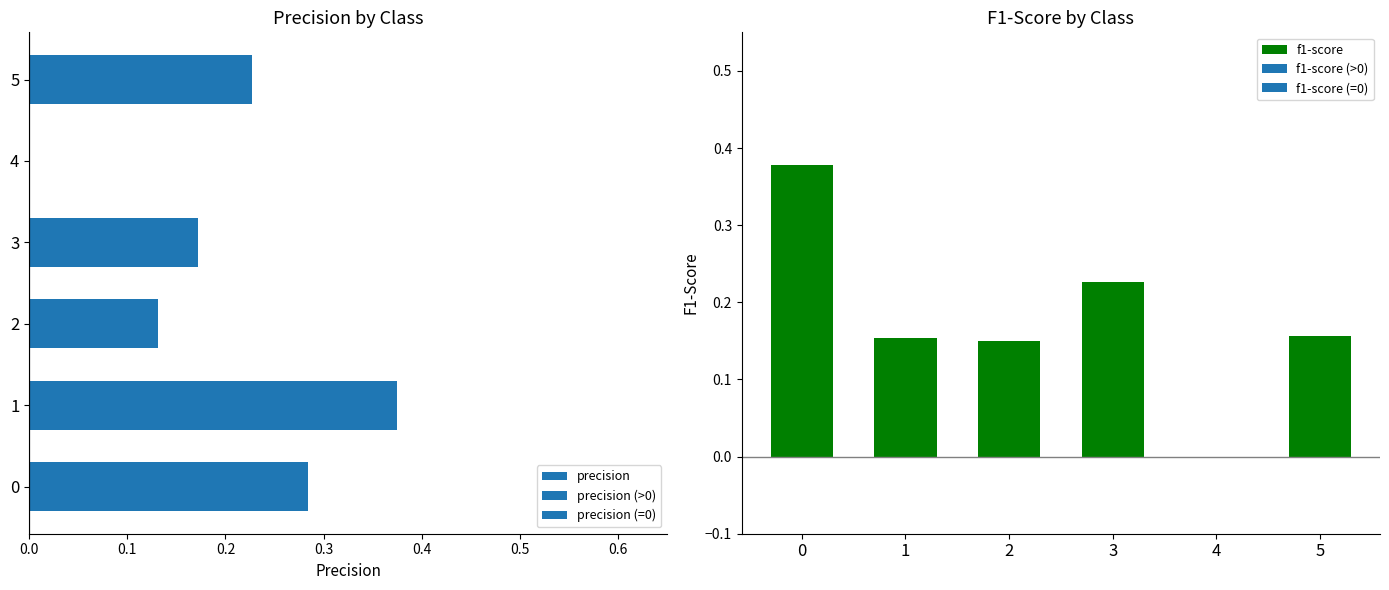

Is it true that precision equals 0.7 at 1?

False